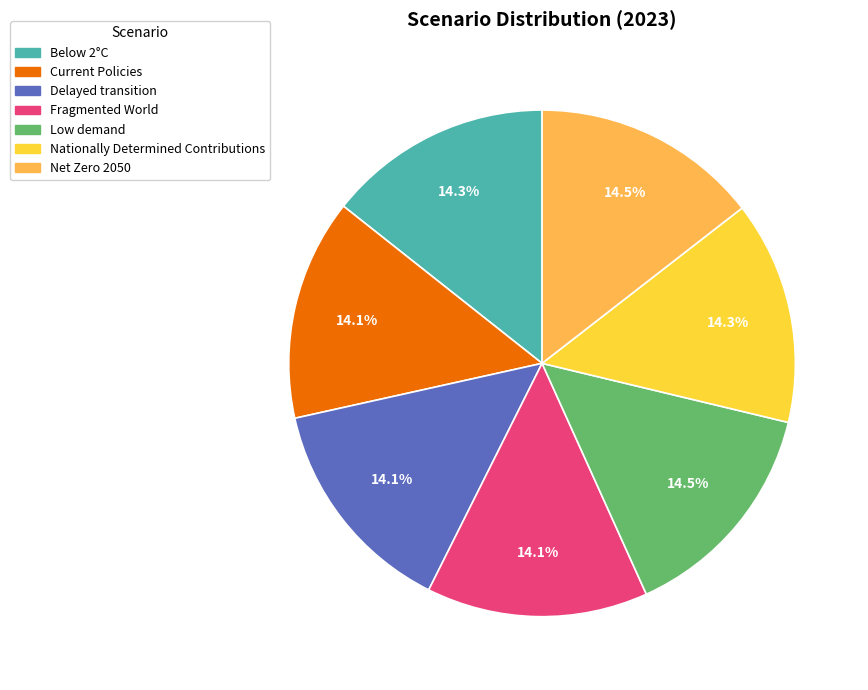

Does any single category account for the majority?

No